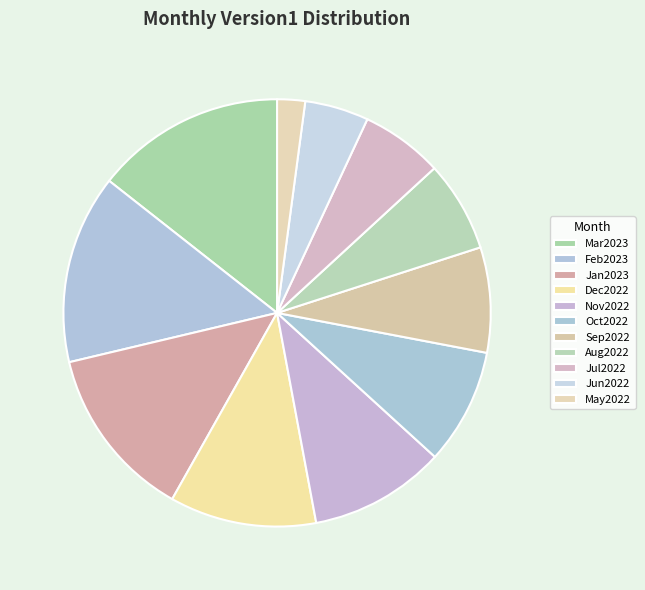

Does any single category account for the majority?

No